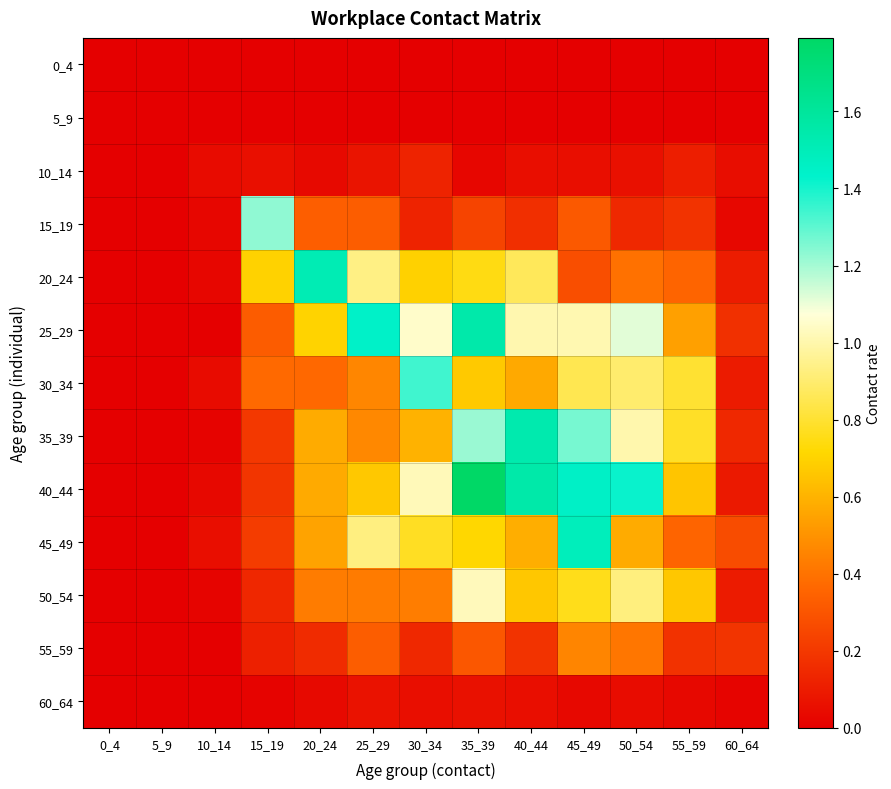

Reading left to right, extract all data points from this chart.

0_4: 0_4=0.0	5_9=0.0	10_14=0.0	15_19=0.0	20_24=0.0	25_29=0.0	30_34=0.0	35_39=0.0	40_44=0.0	45_49=0.0	50_54=0.0	55_59=0.0	60_64=0.0
5_9: 0_4=0.0	5_9=0.0	10_14=0.0	15_19=0.0	20_24=0.0	25_29=0.0	30_34=0.0	35_39=0.0	40_44=0.0	45_49=0.0	50_54=0.0	55_59=0.0	60_64=0.0
10_14: 0_4=0.0	5_9=0.0	10_14=0.0	15_19=0.1	20_24=0.0	25_29=0.1	30_34=0.1	35_39=0.0	40_44=0.1	45_49=0.1	50_54=0.1	55_59=0.1	60_64=0.1
15_19: 0_4=0.0	5_9=0.0	10_14=0.0	15_19=1.2	20_24=0.3	25_29=0.3	30_34=0.1	35_39=0.2	40_44=0.2	45_49=0.3	50_54=0.1	55_59=0.2	60_64=0.0
20_24: 0_4=0.0	5_9=0.0	10_14=0.0	15_19=0.7	20_24=1.5	25_29=0.9	30_34=0.7	35_39=0.7	40_44=0.9	45_49=0.3	50_54=0.4	55_59=0.4	60_64=0.1
25_29: 0_4=0.0	5_9=0.0	10_14=0.0	15_19=0.3	20_24=0.7	25_29=1.4	30_34=1.1	35_39=1.5	40_44=1.0	45_49=1.0	50_54=1.1	55_59=0.5	60_64=0.2
30_34: 0_4=0.0	5_9=0.0	10_14=0.0	15_19=0.4	20_24=0.4	25_29=0.5	30_34=1.3	35_39=0.7	40_44=0.6	45_49=0.9	50_54=0.9	55_59=0.8	60_64=0.1
35_39: 0_4=0.0	5_9=0.0	10_14=0.0	15_19=0.2	20_24=0.6	25_29=0.5	30_34=0.6	35_39=1.2	40_44=1.5	45_49=1.3	50_54=1.0	55_59=0.8	60_64=0.1
40_44: 0_4=0.0	5_9=0.0	10_14=0.0	15_19=0.2	20_24=0.6	25_29=0.7	30_34=1.0	35_39=1.8	40_44=1.6	45_49=1.5	50_54=1.4	55_59=0.7	60_64=0.1
45_49: 0_4=0.0	5_9=0.0	10_14=0.1	15_19=0.2	20_24=0.6	25_29=0.9	30_34=0.8	35_39=0.7	40_44=0.6	45_49=1.5	50_54=0.6	55_59=0.4	60_64=0.3
50_54: 0_4=0.0	5_9=0.0	10_14=0.0	15_19=0.1	20_24=0.4	25_29=0.4	30_34=0.4	35_39=1.0	40_44=0.7	45_49=0.8	50_54=0.9	55_59=0.7	60_64=0.1
55_59: 0_4=0.0	5_9=0.0	10_14=0.0	15_19=0.1	20_24=0.2	25_29=0.3	30_34=0.1	35_39=0.3	40_44=0.2	45_49=0.5	50_54=0.4	55_59=0.2	60_64=0.2
60_64: 0_4=0.0	5_9=0.0	10_14=0.0	15_19=0.0	20_24=0.0	25_29=0.1	30_34=0.1	35_39=0.1	40_44=0.1	45_49=0.0	50_54=0.0	55_59=0.0	60_64=0.0